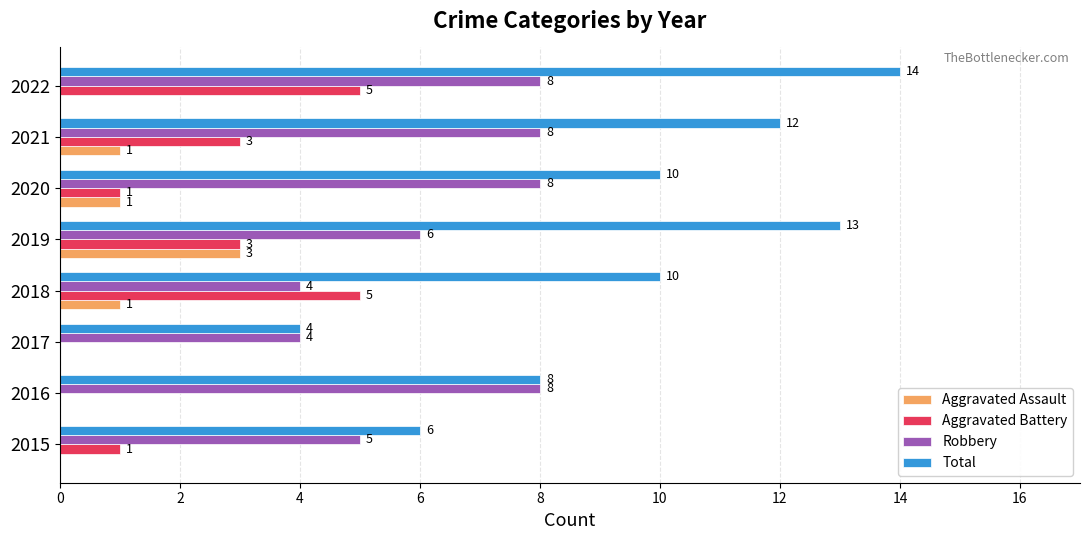

Which series has the largest total across all categories?

Total